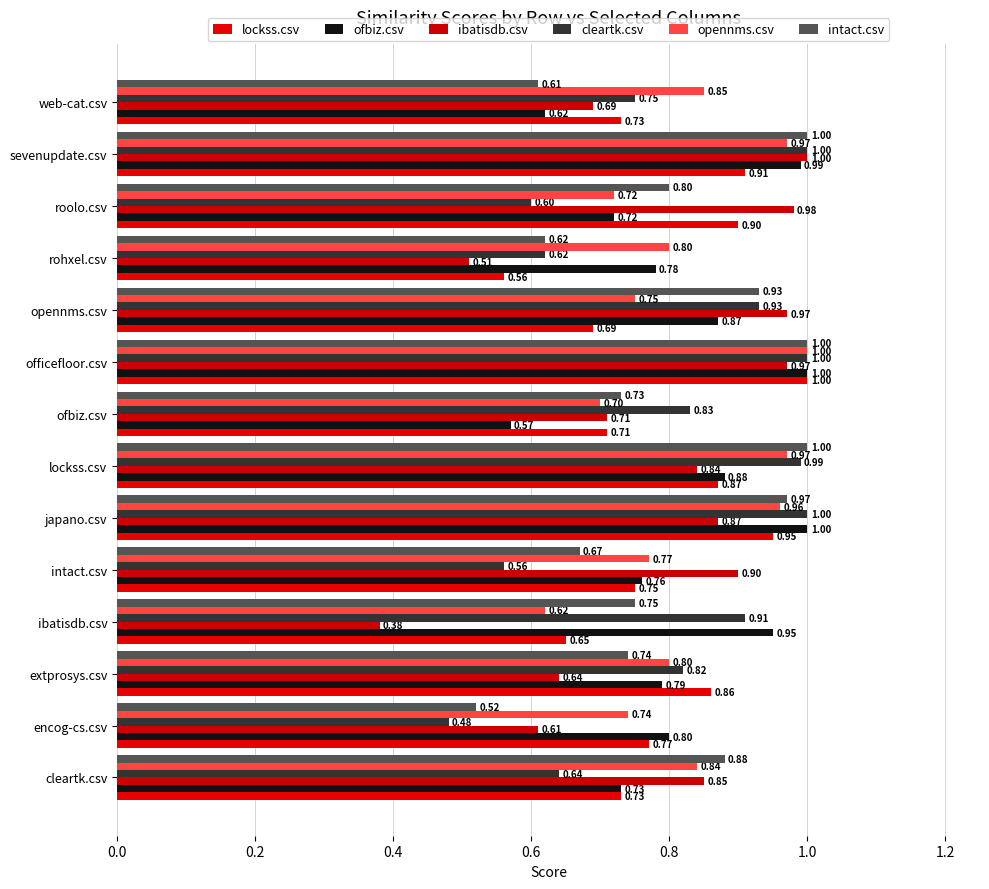

What is the average value of the lockss.csv series?

0.8